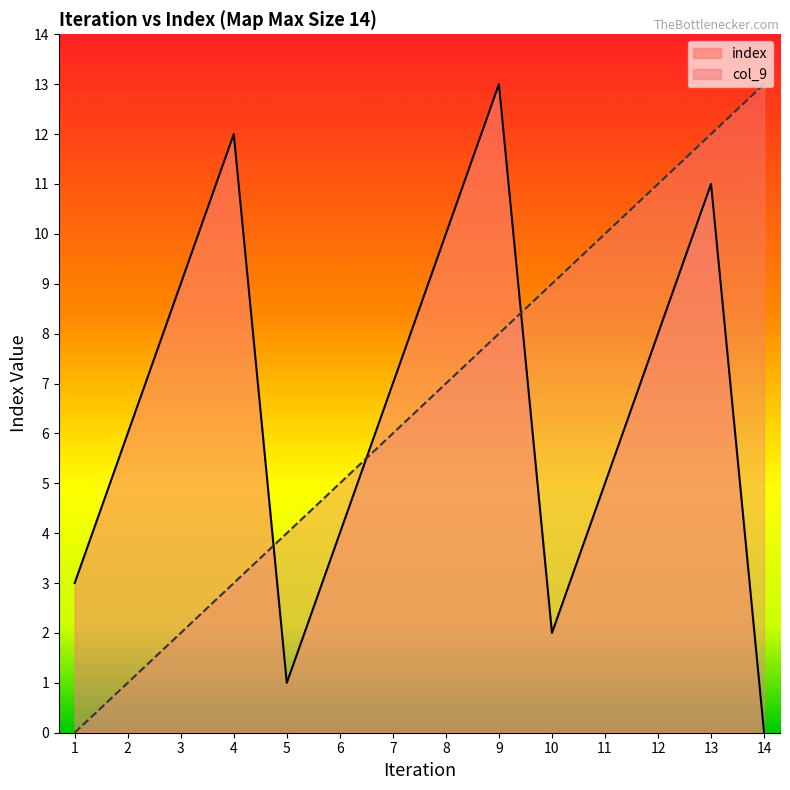

How many lines are shown in the chart?

2